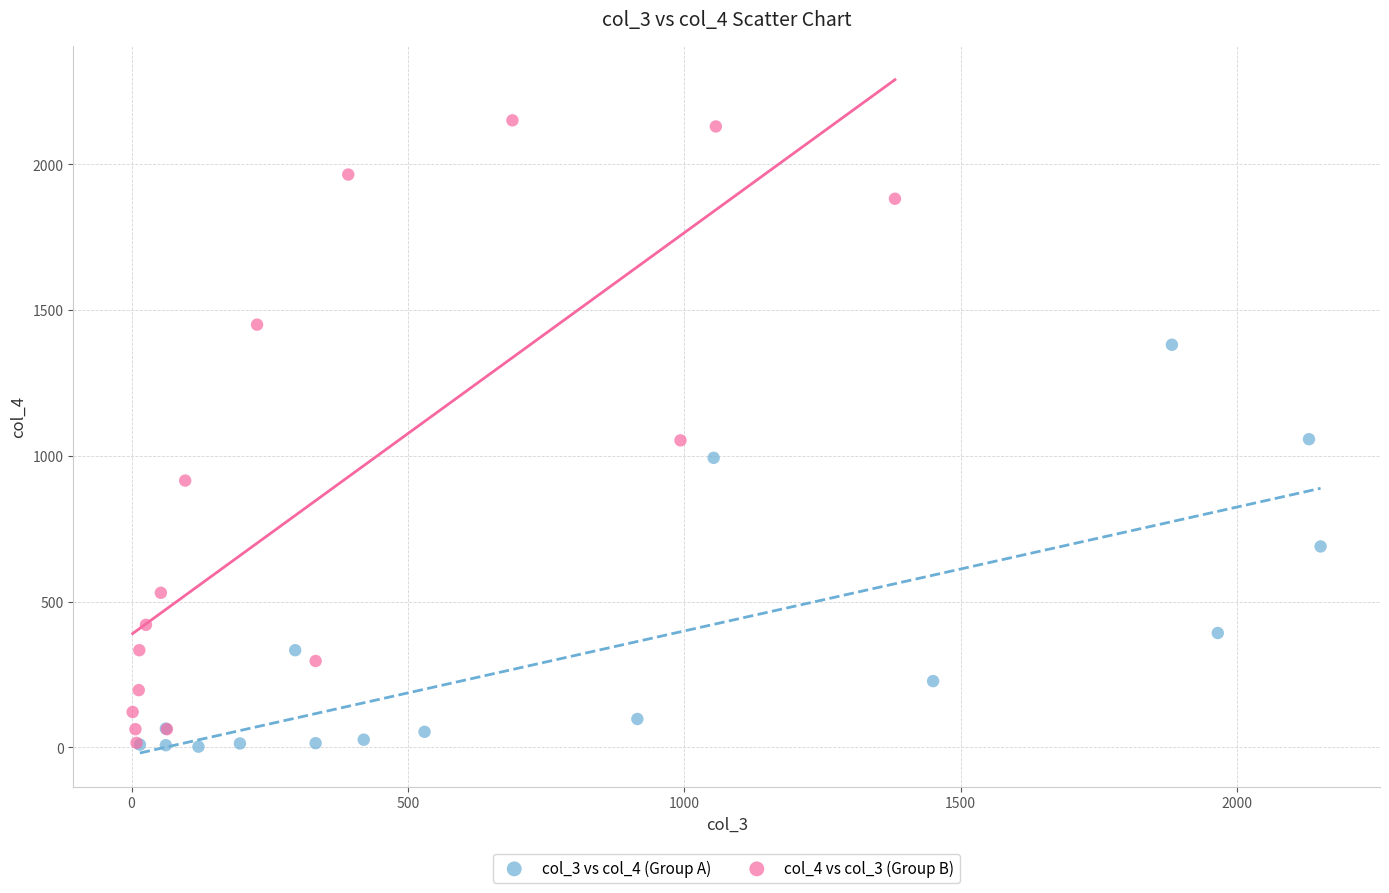

What are all the series names shown in the legend?

col_3 vs col_4 (Group A), col_4 vs col_3 (Group B)